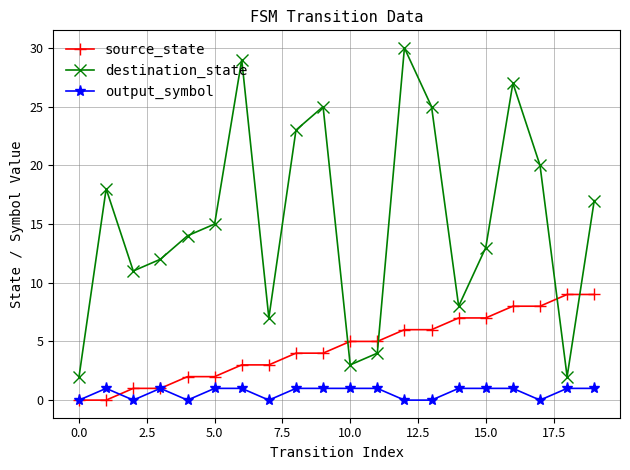

Reading left to right, extract all data points from this chart.

source_state: 0	0	1	1	2	2	3	3	4	4	5	5	6	6	7	7	8	8	9	9
destination_state: 2	18	11	12	14	15	29	7	23	25	3	4	30	25	8	13	27	20	2	17
output_symbol: 0	1	0	1	0	1	1	0	1	1	1	1	0	0	1	1	1	0	1	1